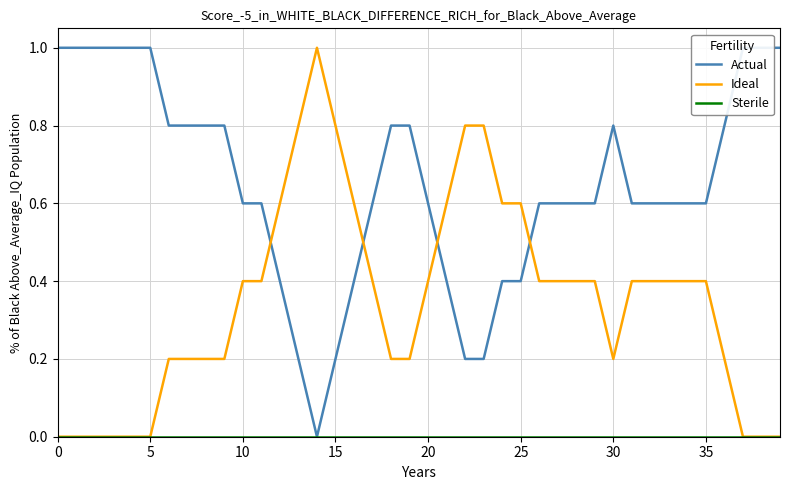

After their last crossing, which series has the higher values: Ideal or Actual?

Actual